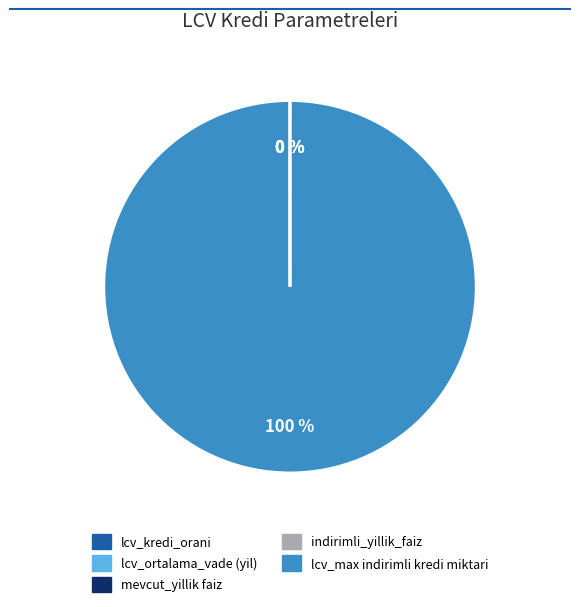

To the nearest percent, what is the average slice percentage?

20%